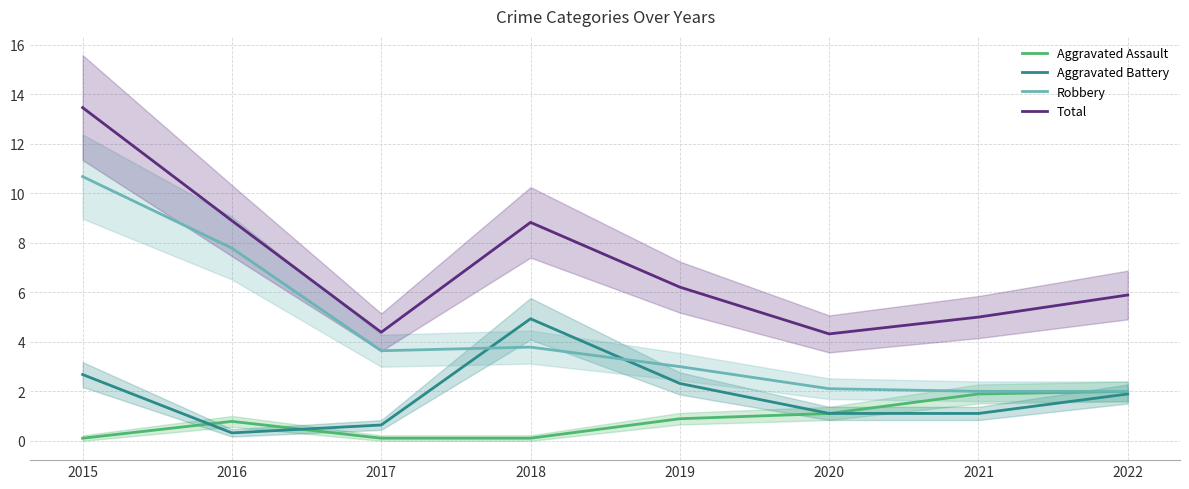

Reading right to left, what are all the values shown in this chart?

Aggravated Assault: 2022=2.0	2021=1.9	2020=1.1	2019=0.9	2018=0.1	2017=0.1	2016=0.8	2015=0.1
Aggravated Battery: 2022=1.9	2021=1.1	2020=1.1	2019=2.3	2018=4.9	2017=0.6	2016=0.3	2015=2.7
Robbery: 2022=2.0	2021=2.0	2020=2.1	2019=3.0	2018=3.8	2017=3.6	2016=7.8	2015=10.7
Total: 2022=5.9	2021=5.0	2020=4.3	2019=6.2	2018=8.8	2017=4.4	2016=8.9	2015=13.5